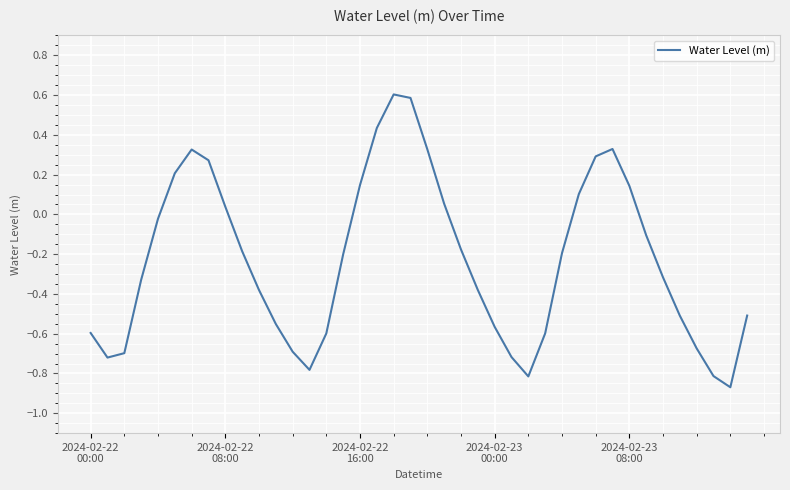

True or false: there are more than 2 points higher than both neighbors.

True